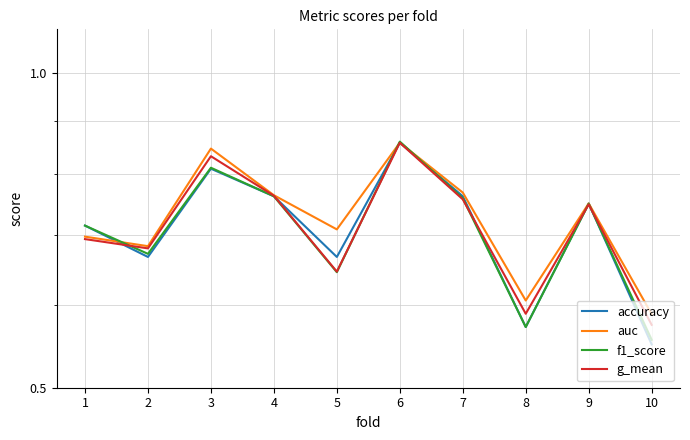

What is the difference between the g_mean values at 6 and 2?

0.2